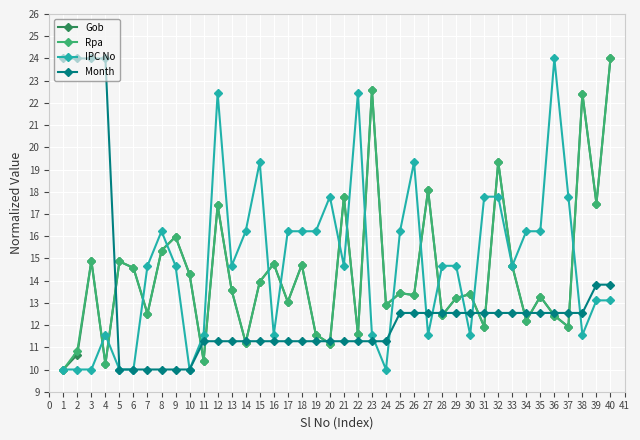

What is the difference between the highest and lowest values at 22?

11.2